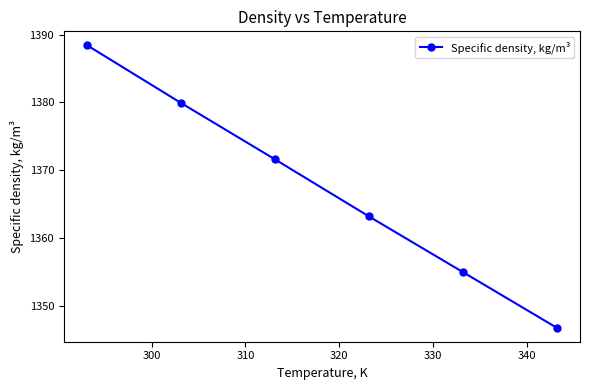

What is the value of the 6th point from the left?

1346.8